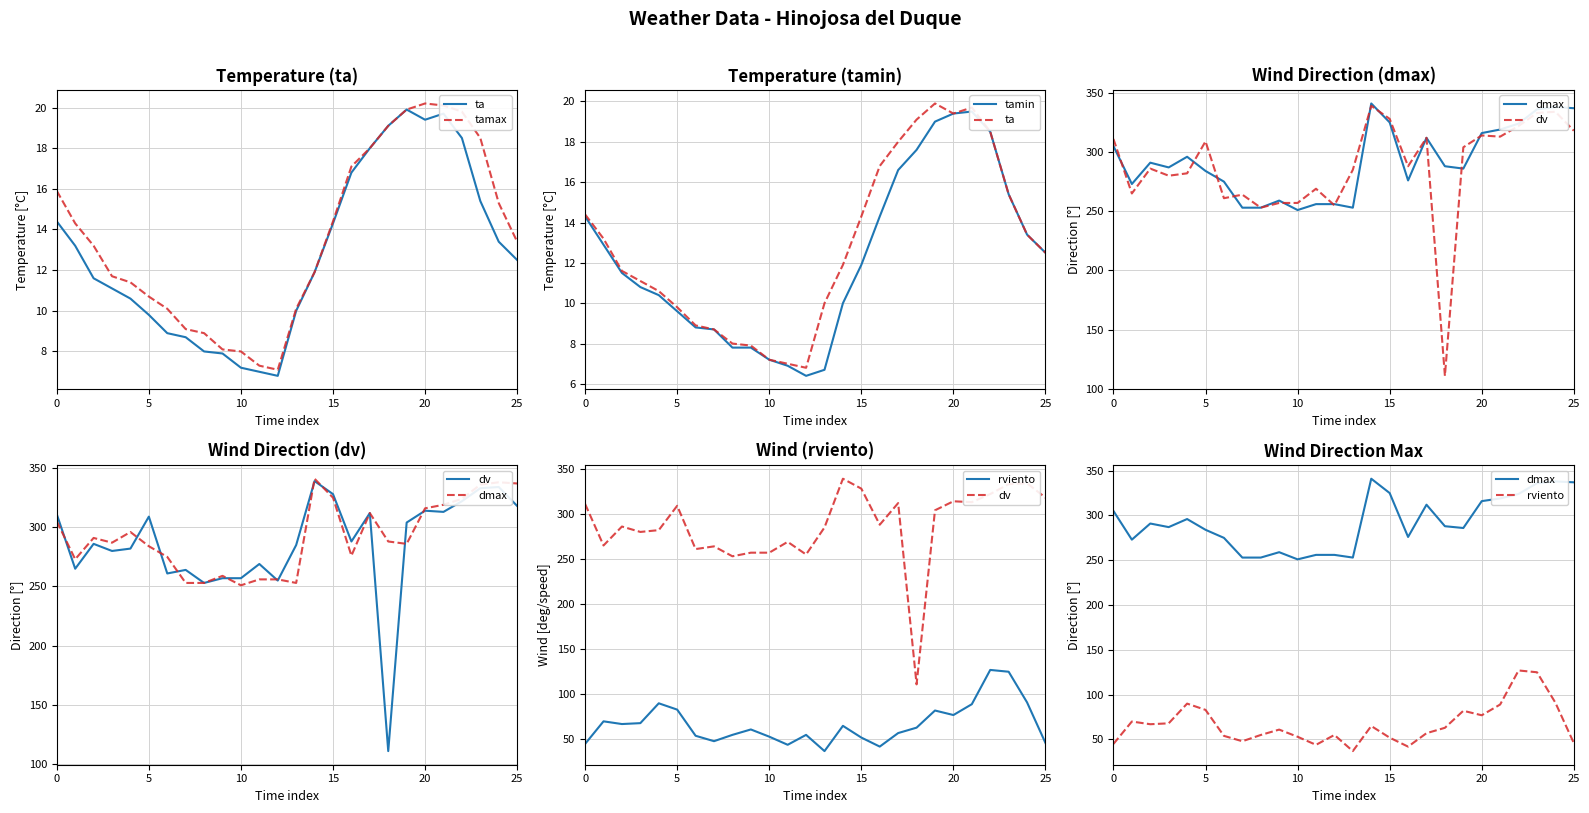

What is the sum of all rviento values?

1746.0